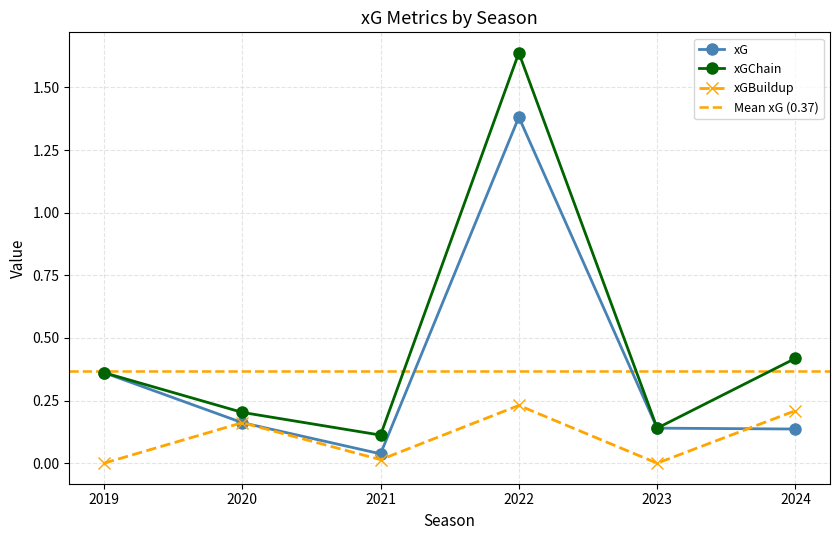

Reading right to left, list all the values displayed in this chart.

xG: 2024=0.1	2023=0.1	2022=1.4	2021=0.0	2020=0.2	2019=0.4
xGChain: 2024=0.4	2023=0.1	2022=1.6	2021=0.1	2020=0.2	2019=0.4
xGBuildup: 2024=0.2	2023=0.0	2022=0.2	2021=0.0	2020=0.2	2019=0.0